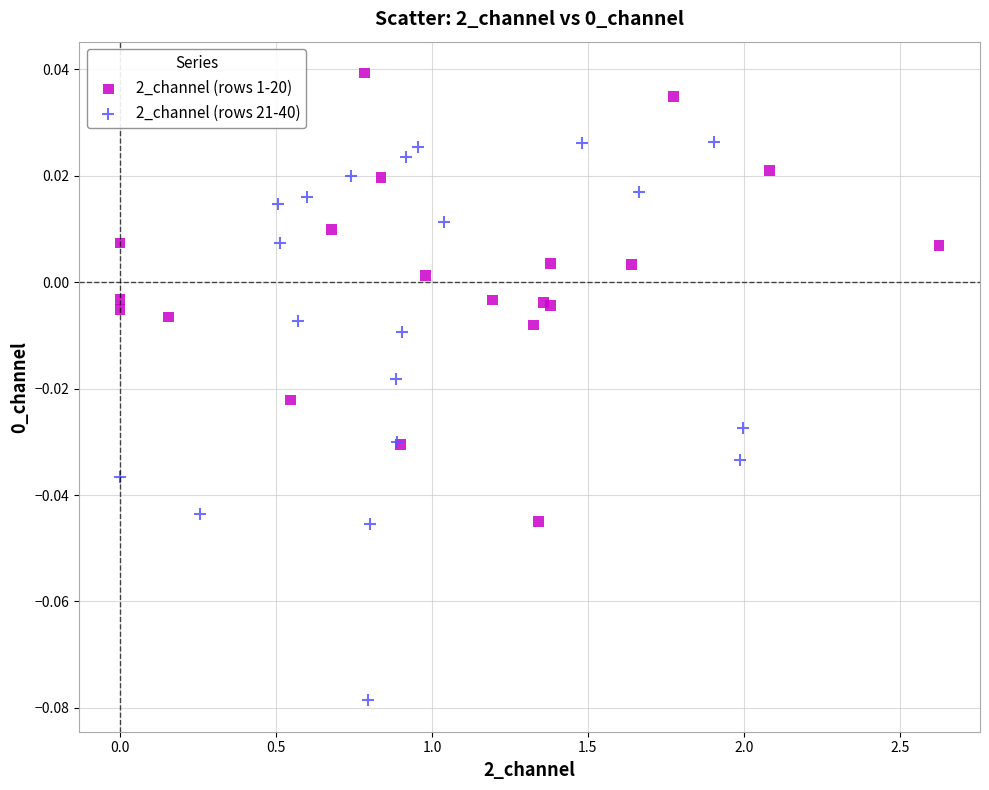

Which series reaches the minimum Y coordinate?

2_channel (rows 21-40)